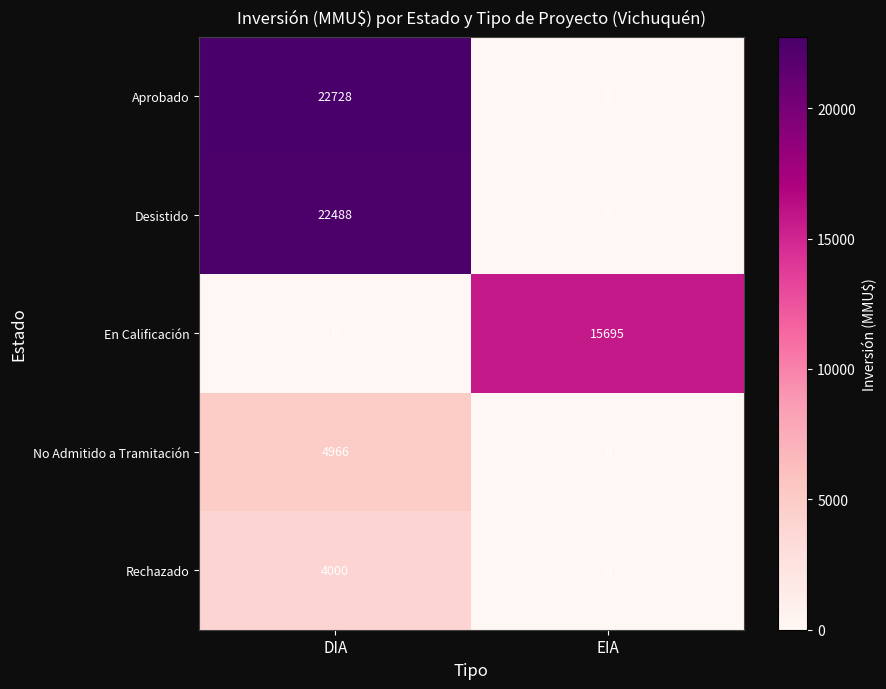

Reading left to right, transcribe all the data shown in this chart.

Aprobado: DIA=22728	EIA=0
Desistido: DIA=22488	EIA=0
En Calificación: DIA=0	EIA=15695
No Admitido a Tramitación: DIA=4966	EIA=0
Rechazado: DIA=4000	EIA=0